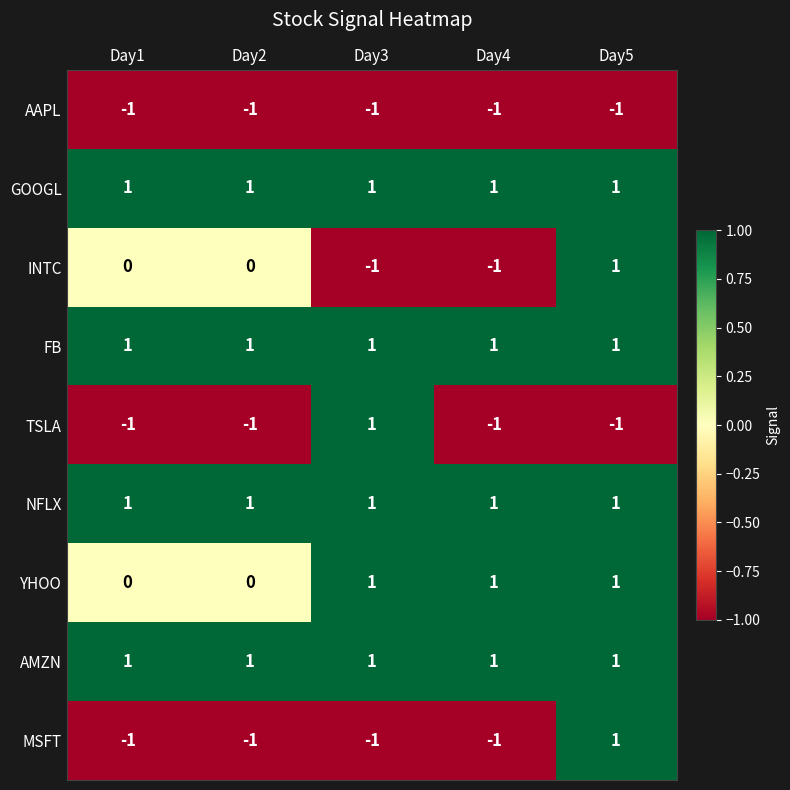

How many distinct data groups are displayed?

9